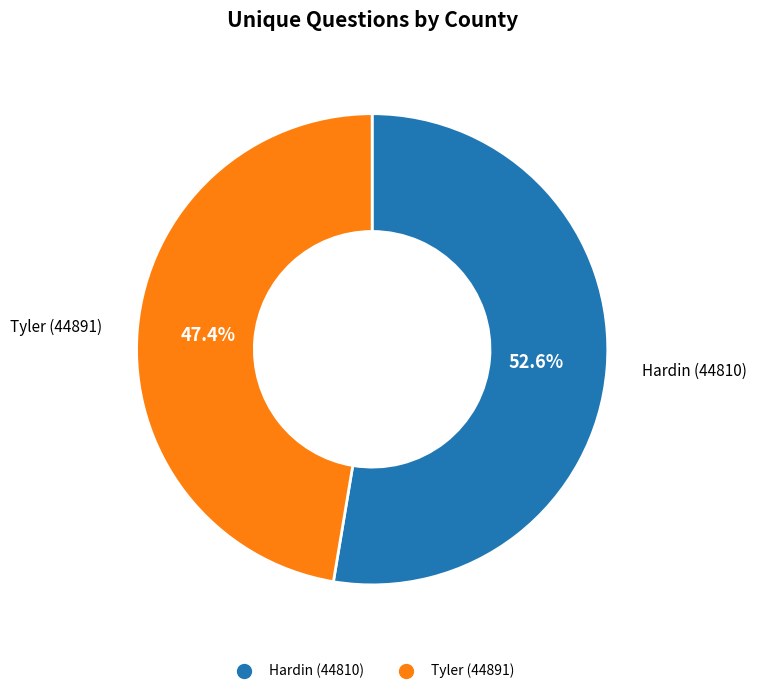

What portion of the pie excludes Tyler (44891)?

52.6%